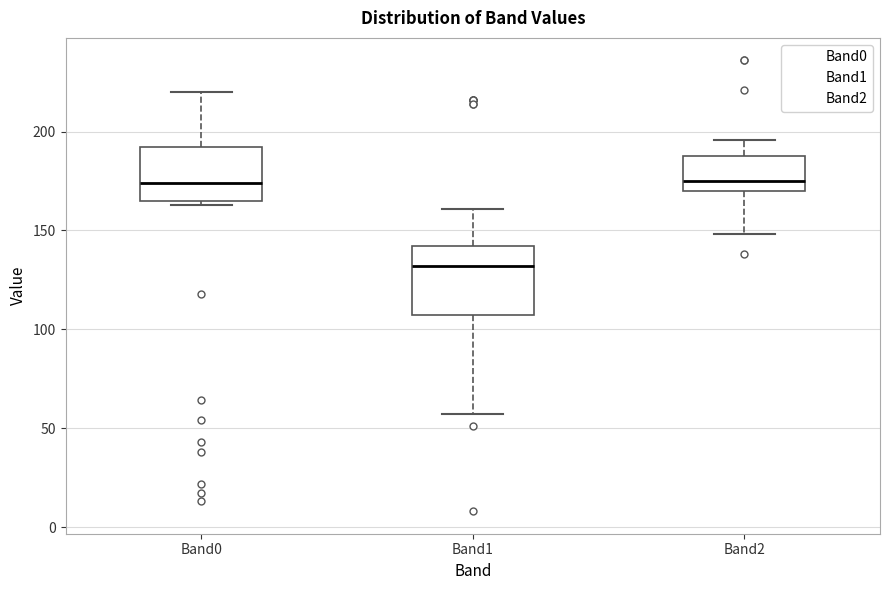

Comparing the boxes themselves (not the whiskers), which one is the tallest?

Band1